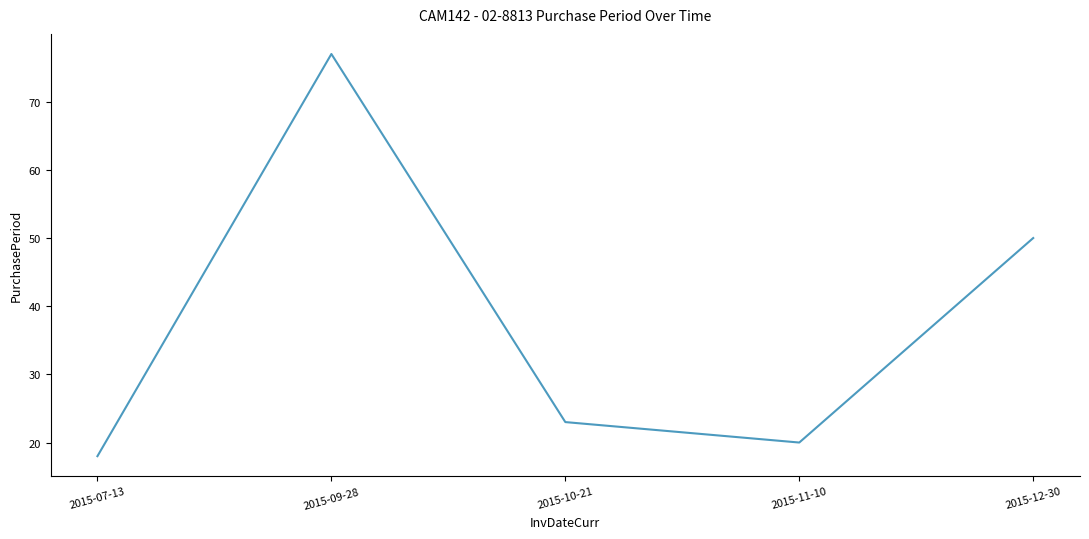

Is it true that the value at 2015-10-21 is 40?

False